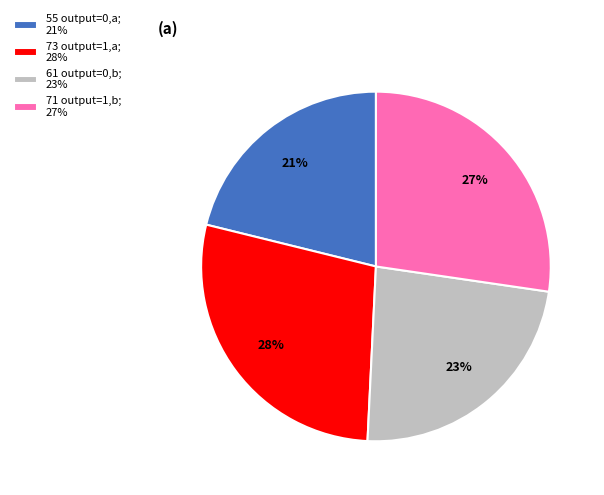

Approximately how many times larger is the value at 73 output=1,a; 28% compared to 61 output=0,b; 23%?

1.2